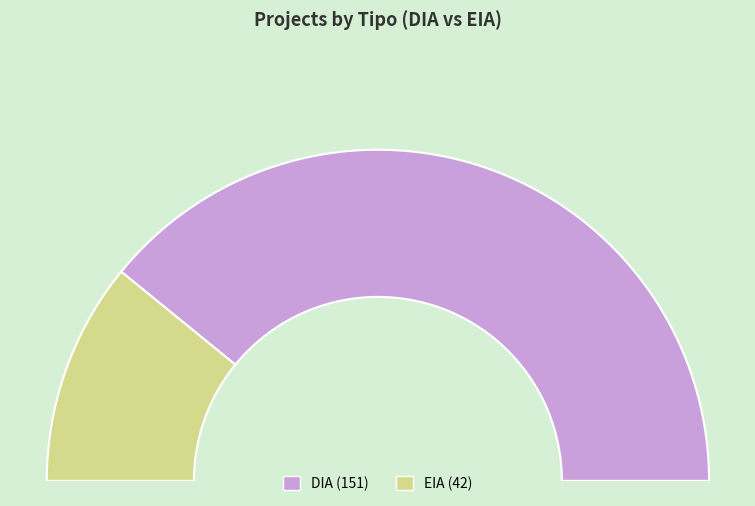

How many slices are in this pie chart?

2